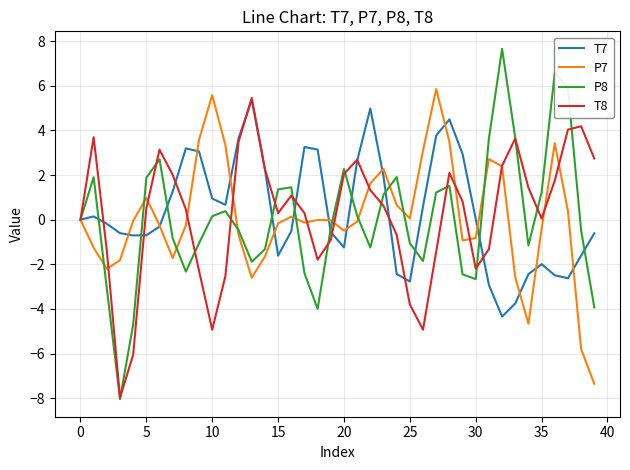

Which series has the widest spread of values?

P8